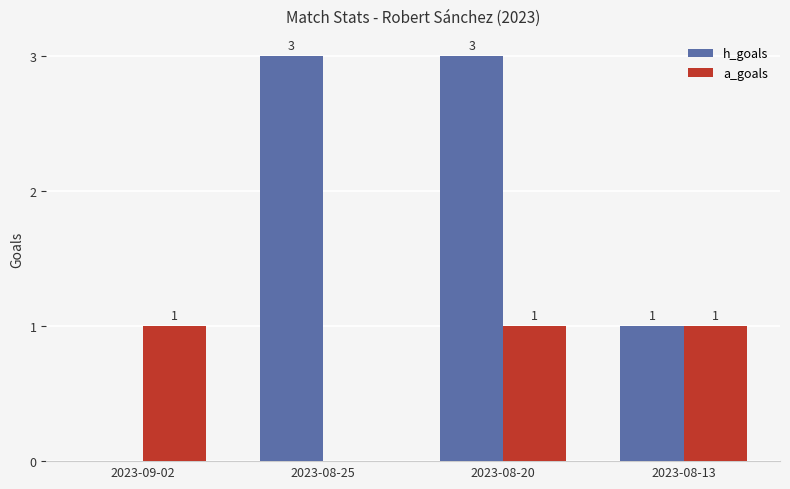

At which category is the sum across all series the highest?

2023-08-20